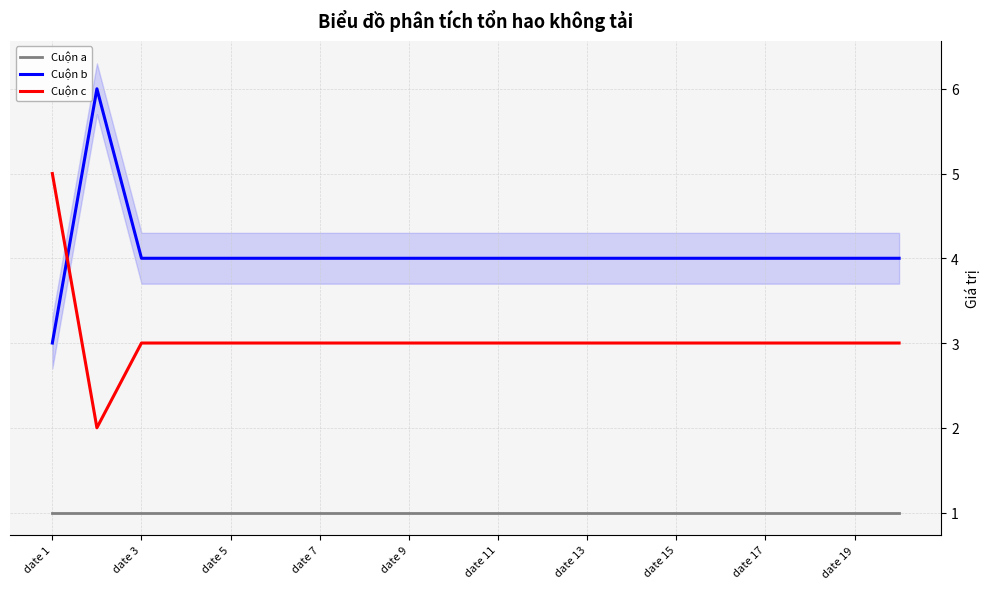

True or false: Cuộn b has a value of 4 at date 5.

True